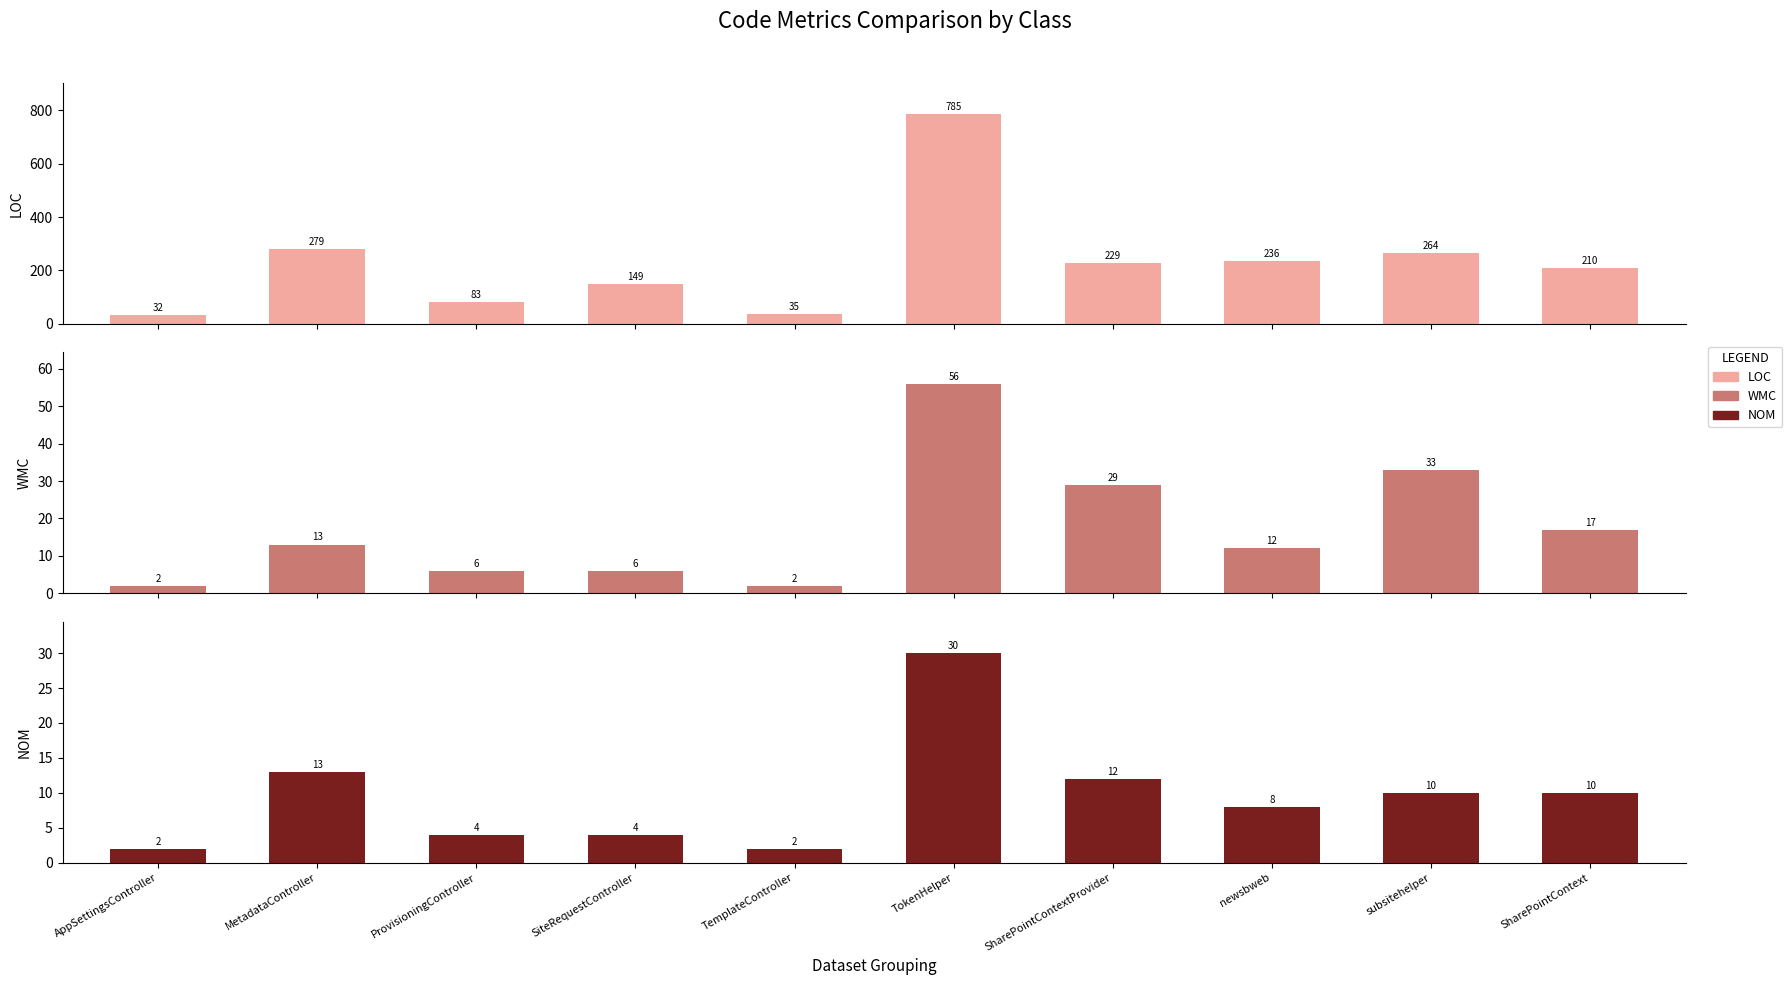

Does the chart contain any negative values?

No